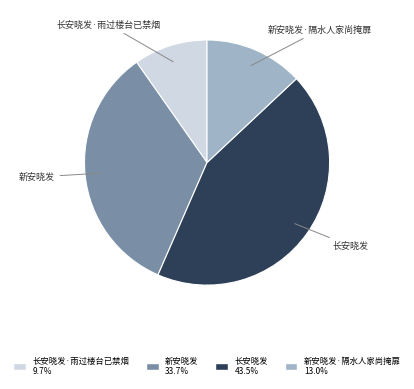

Is it true that 新安晓发·隔水人家尚掩扉 is 13% of the pie?

True